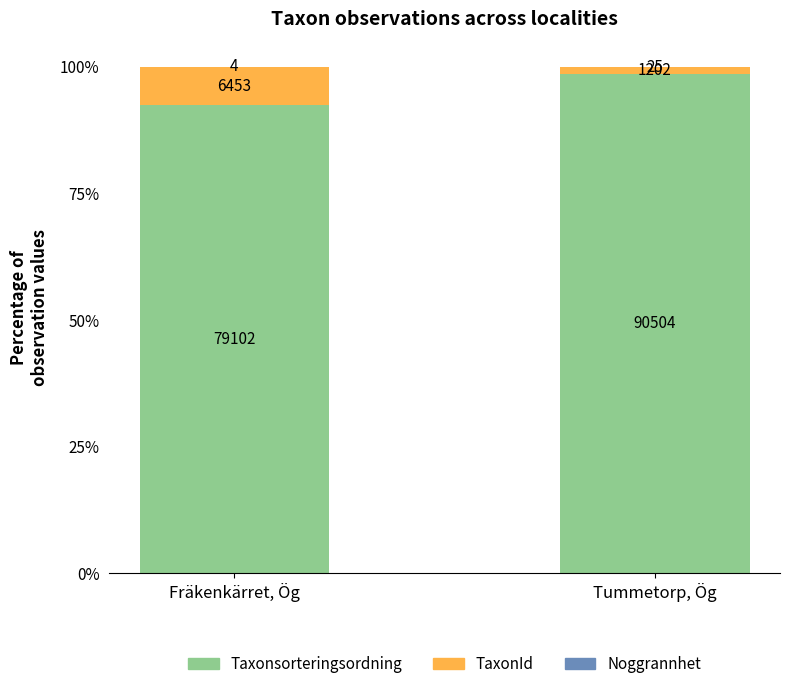

Is it true that TaxonId equals 12.1 at Fräkenkärret, Ög?

False